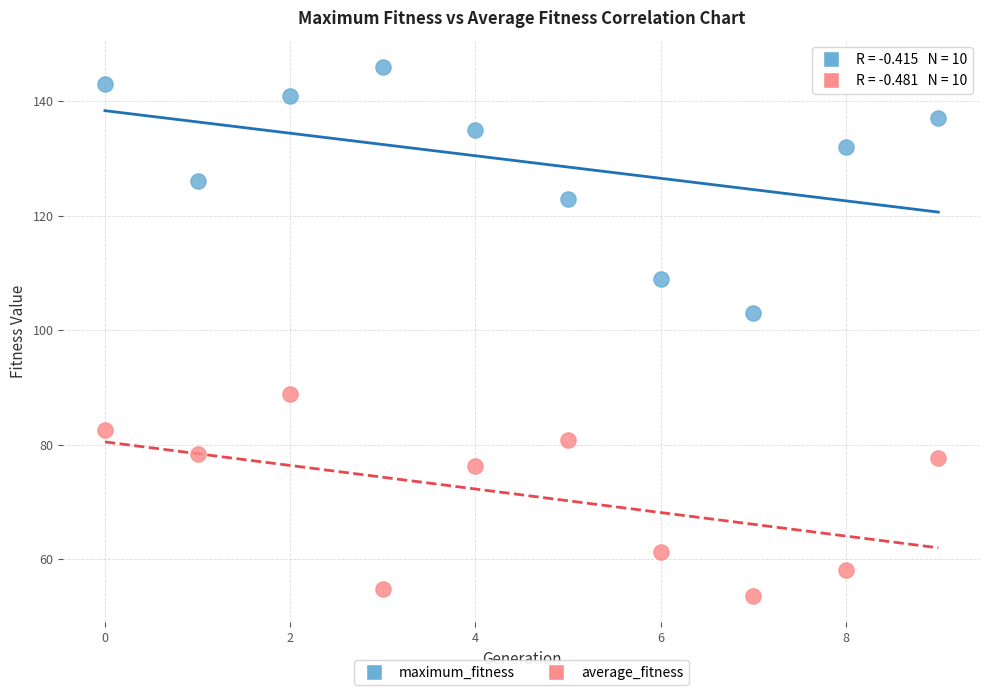

Which series reaches the maximum Y coordinate?

maximum_fitness